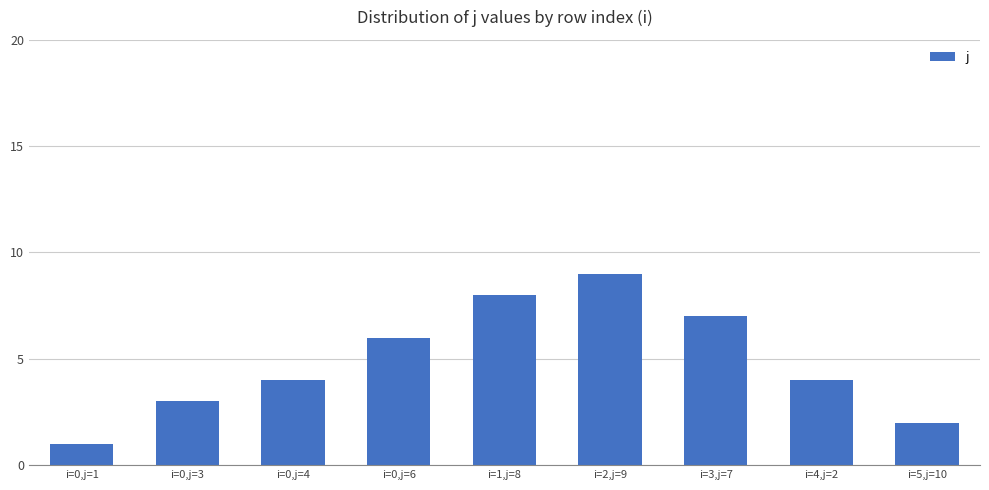

How many categories are shown in the chart?

9